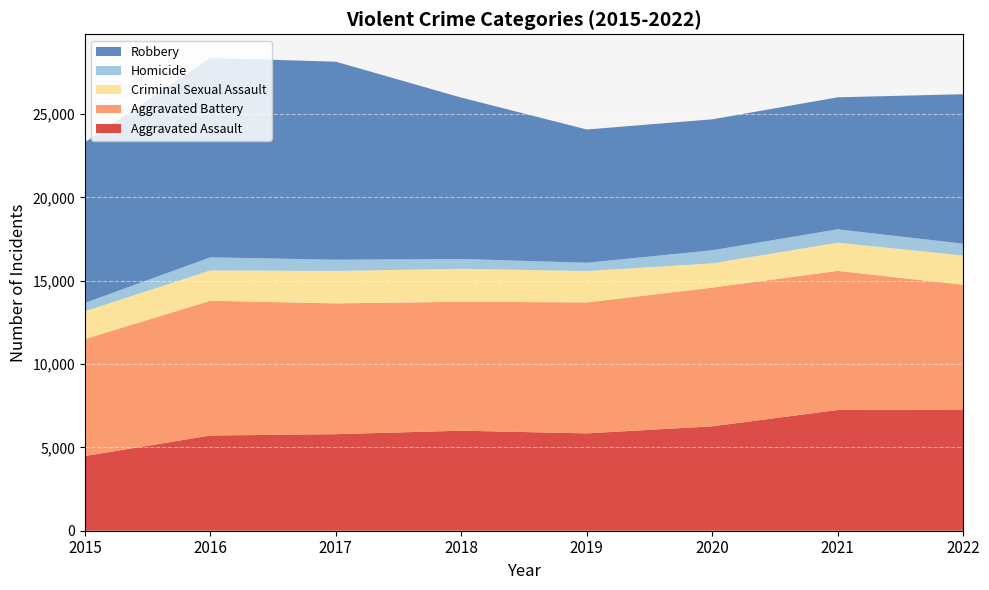

Reading right to left, extract all data points from this chart.

Aggravated Assault: 7268	7243	6263	5840	6001	5793	5712	4480
Aggravated Battery: 7487	8346	8320	7857	7734	7845	8085	7018
Criminal Sexual Assault: 1752	1688	1453	1879	1977	1945	1817	1670
Homicide: 710	803	787	498	589	672	786	496
Robbery: 8967	7919	7855	7994	9679	11880	11960	9638